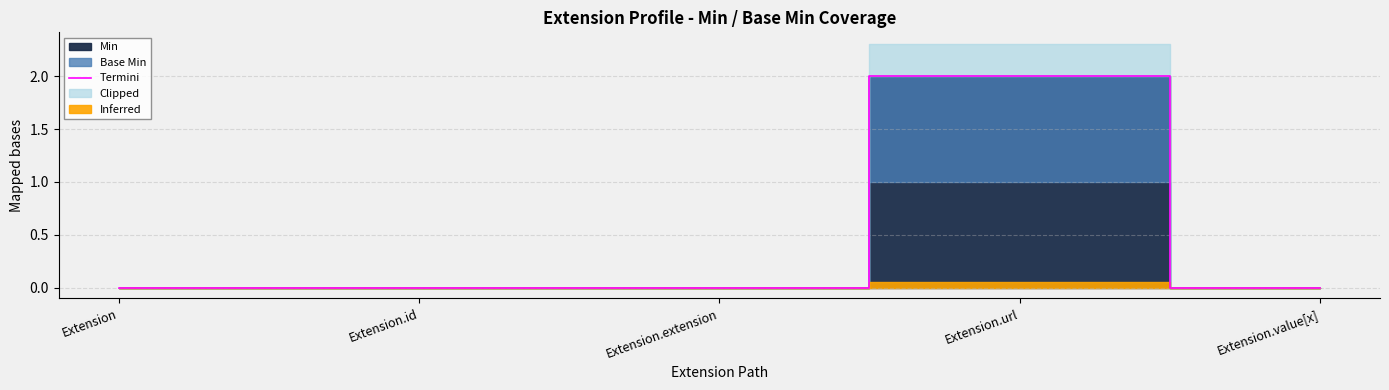

What position from the left is Extension.id?

2